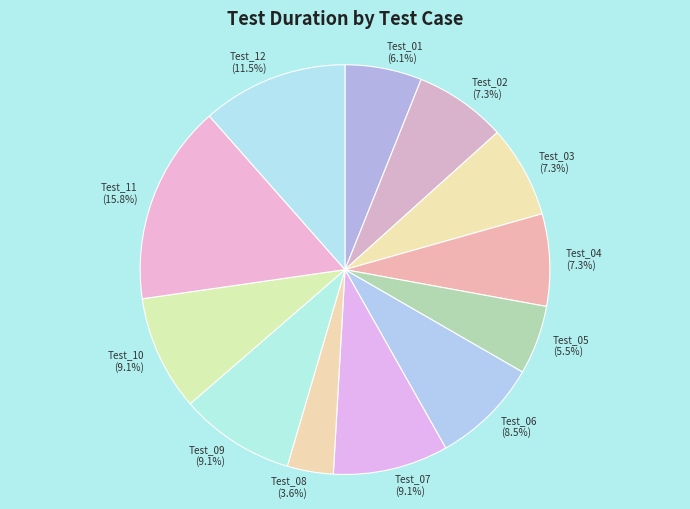

To the nearest percent, what is the average slice percentage?

8%